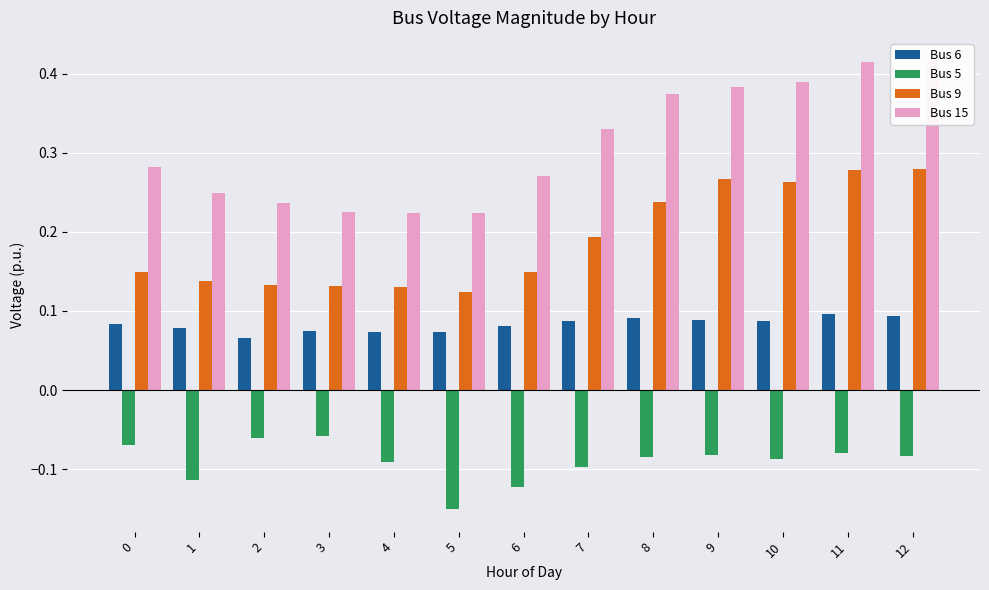

What is the sum of the Bus 6 values at 4 and 10?

0.2